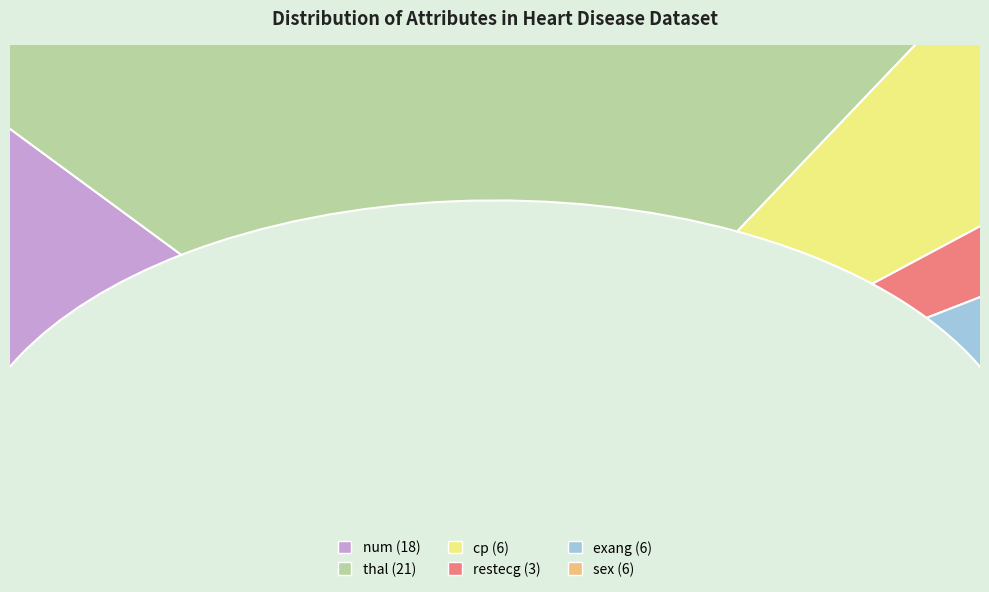

Does thal represent more than half of the total?

No